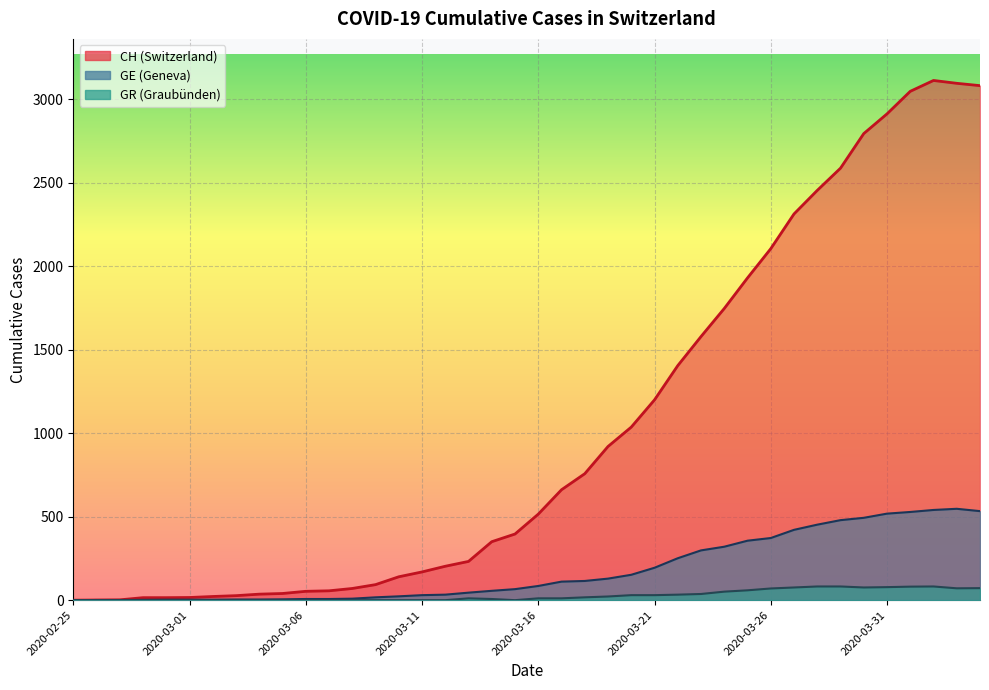

At which category does GE reach its first local peak?

2020-04-03